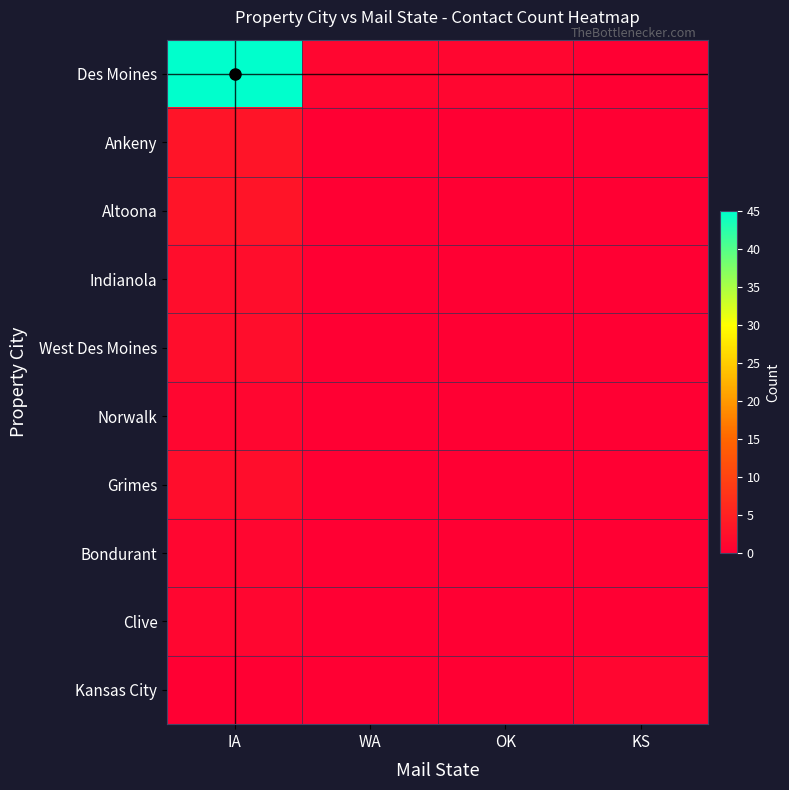

Between WA and KS, which is larger?

WA